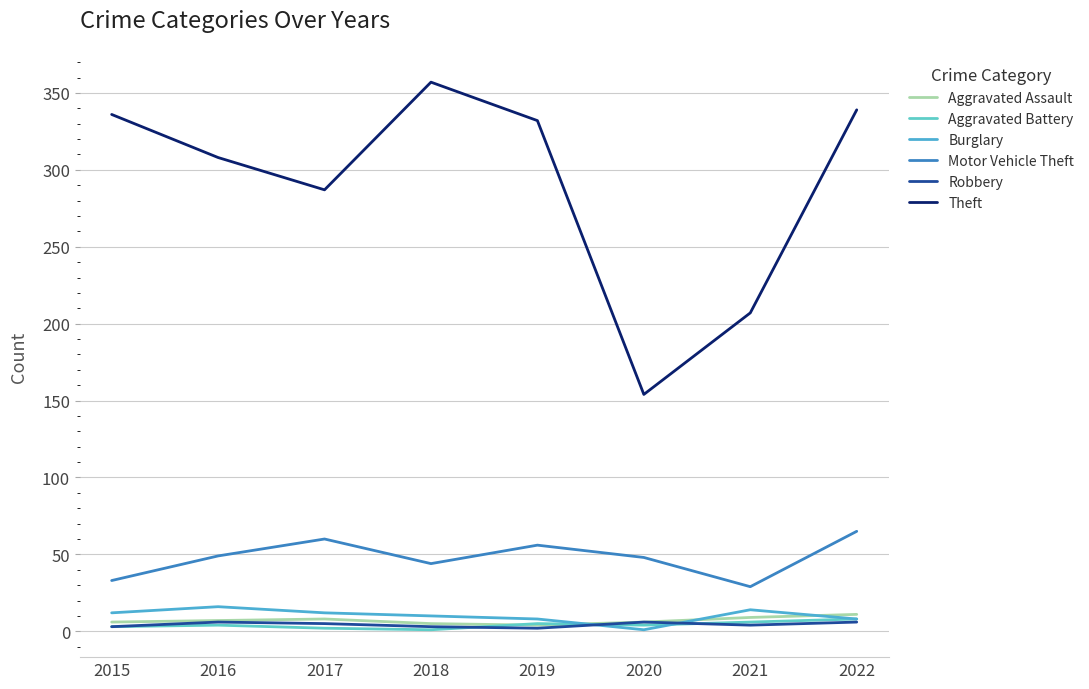

Is the value of Burglary at 2022 greater than the value of Robbery at 2015?

Yes